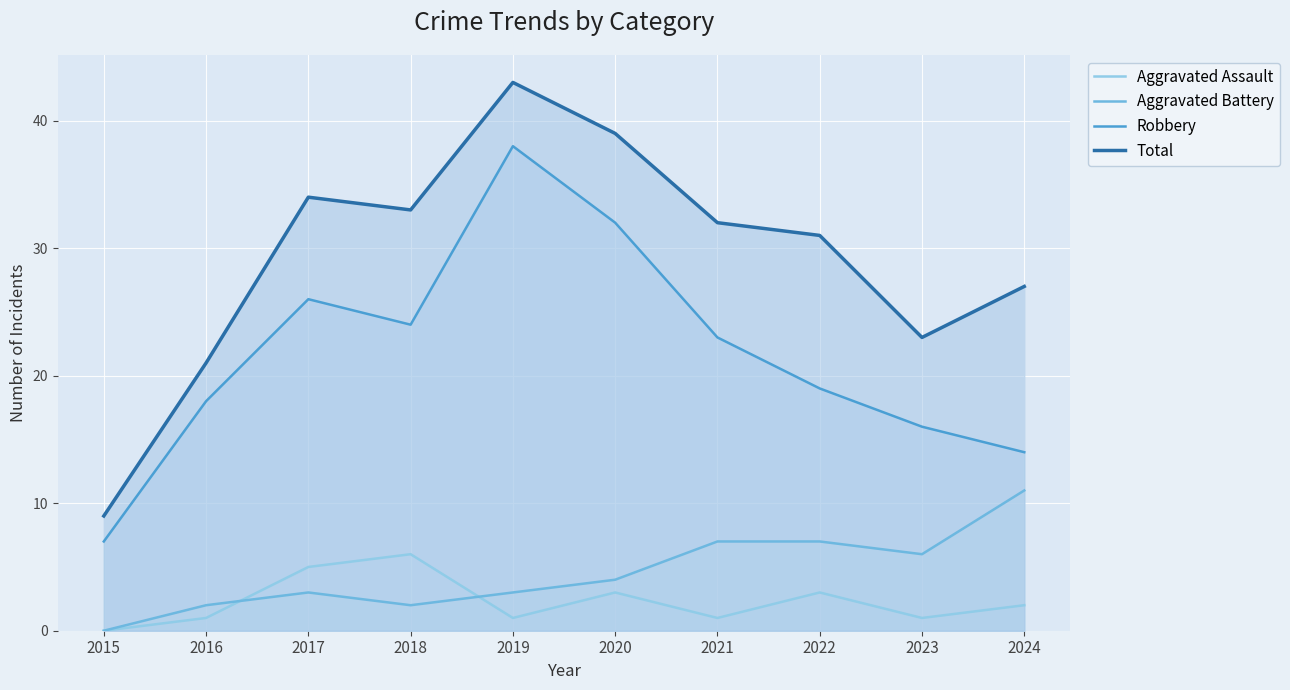

At which category is the sum across all series the highest?

2019